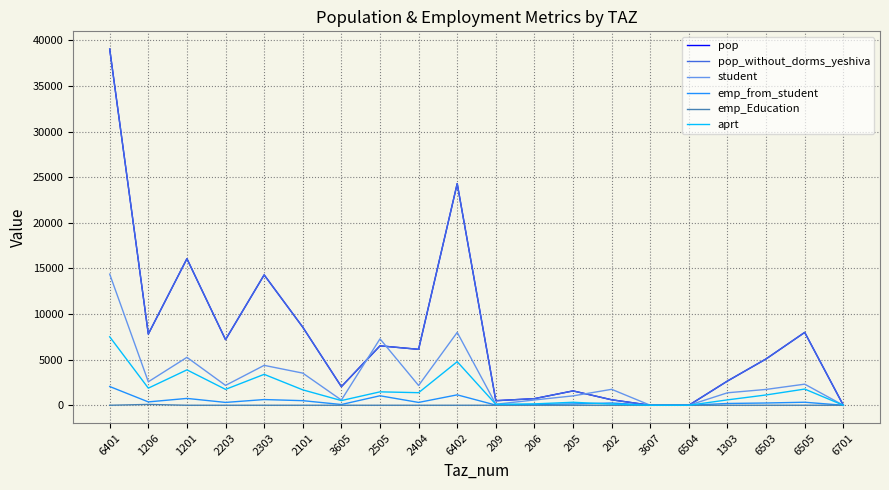

Does the chart display data point markers on the line(s)?

No